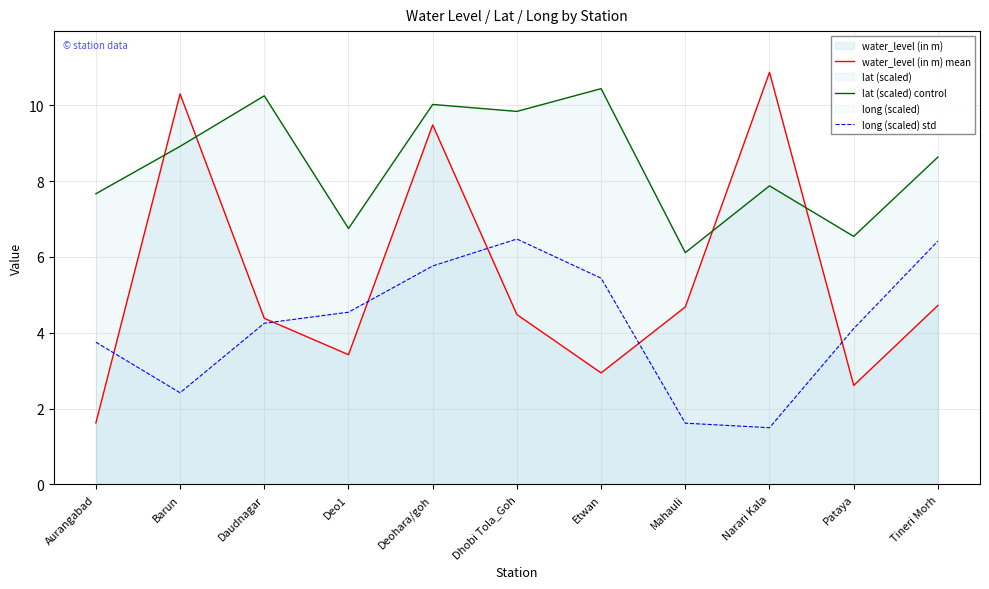

The value of lat (scaled) control at Deo1 is 6.8. True or false?

True